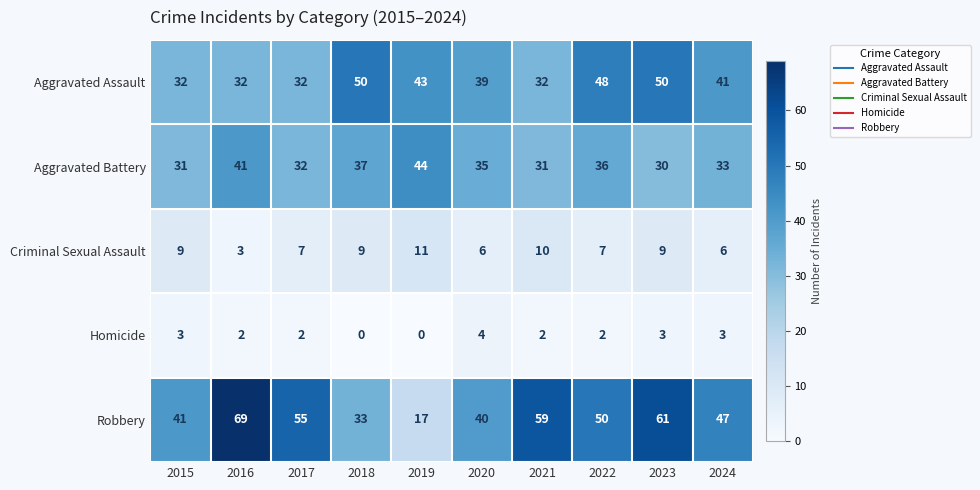

How many categories are shown in the chart?

10